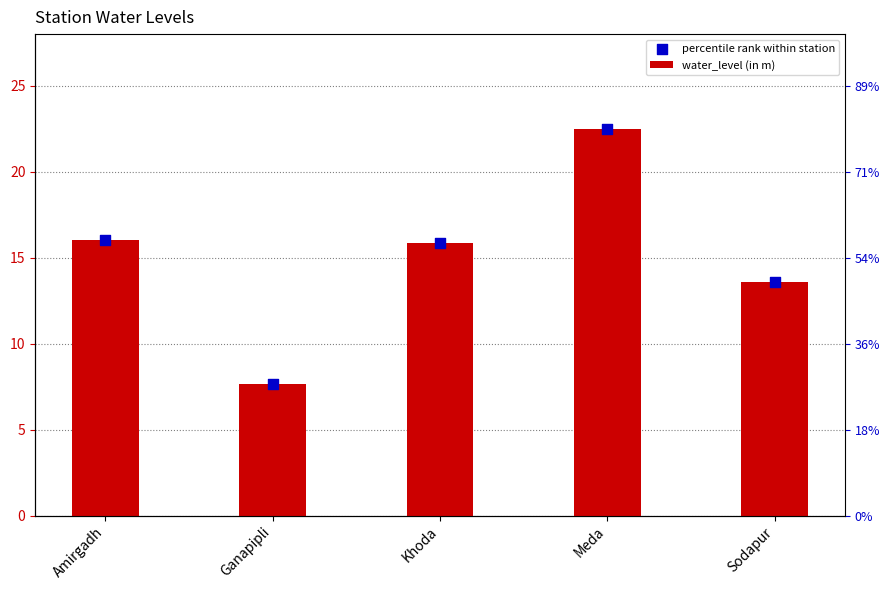

At which category is the sum across all series the highest?

Meda